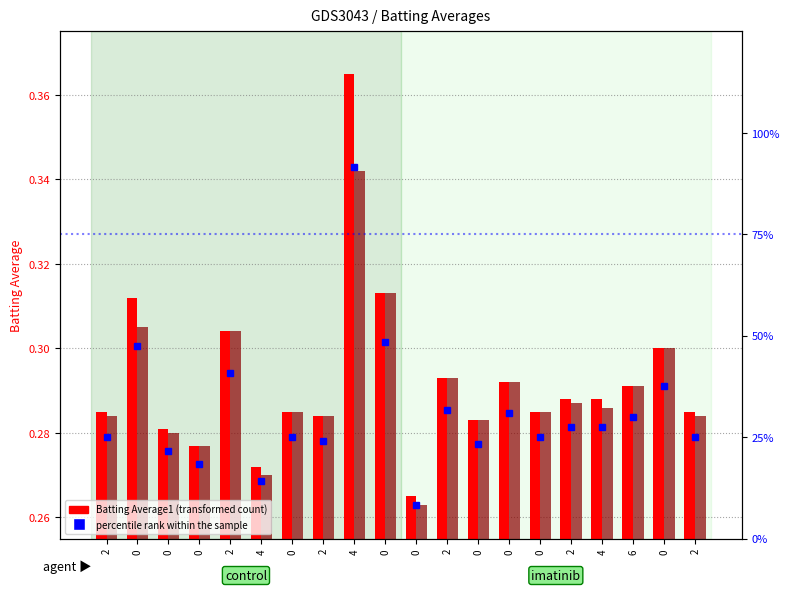

Reading left to right, extract all data points from this chart.

Batting Average1: 0.3	0.3	0.3	0.3	0.3	0.3	0.3	0.3	0.4	0.3	0.3	0.3	0.3	0.3	0.3	0.3	0.3	0.3	0.3	0.3
Batting Average2: 0.3	0.3	0.3	0.3	0.3	0.3	0.3	0.3	0.3	0.3	0.3	0.3	0.3	0.3	0.3	0.3	0.3	0.3	0.3	0.3
percentile rank within the sample: 25.0	47.5	21.7	18.3	40.8	14.2	25.0	24.2	91.7	48.3	8.3	31.7	23.3	30.8	25.0	27.5	27.5	30.0	37.5	25.0